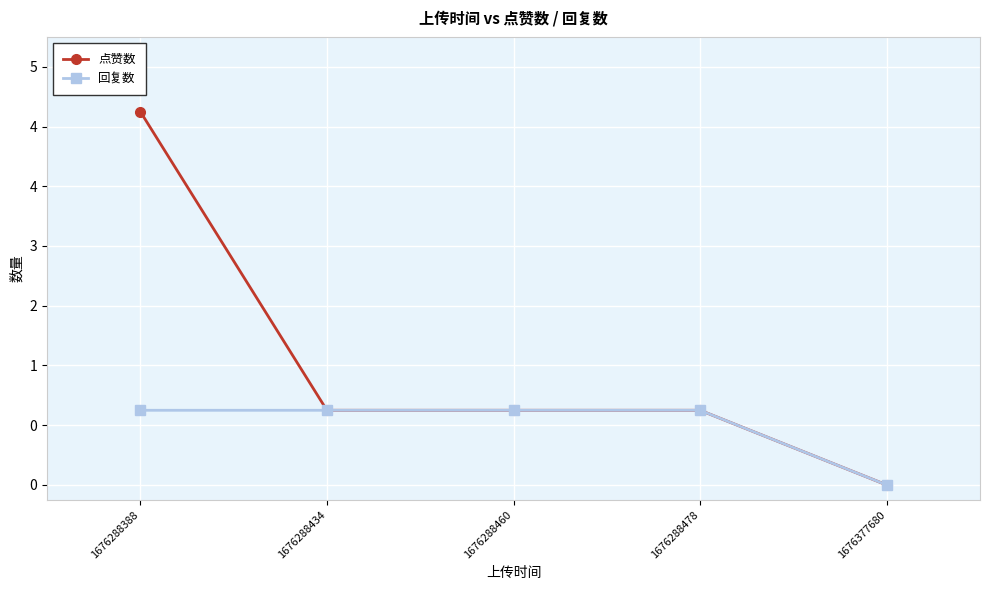

The 回复数 series shows 2 at 1676288434. True or false?

False